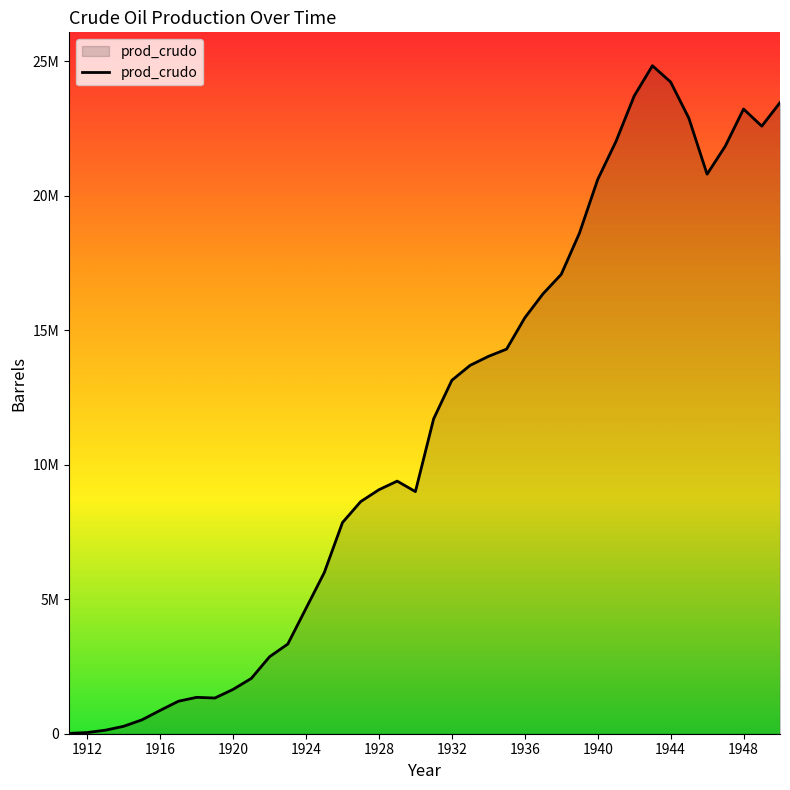

Reading left to right, extract all data points from this chart.

12579.6	44028.6	132085.8	276751.2	515763.6	867992.4	1207641.6	1352307.0	1327147.8	1647927.6	2056764.6	2861859.0	3333594.0	4660741.8	5987889.6	7849670.4	8629605.6	9069891.6	9390671.4	9000703.8	11705317.8	13139392.2	13692894.6	14026254.0	14296715.4	15460328.4	16353480.0	17076807.0	18611518.2	20605384.8	22014300.0	23706256.2	24832130.4	24228309.6	22882292.4	20800368.6	21844475.4	23221941.6	22586671.8	23460954.0